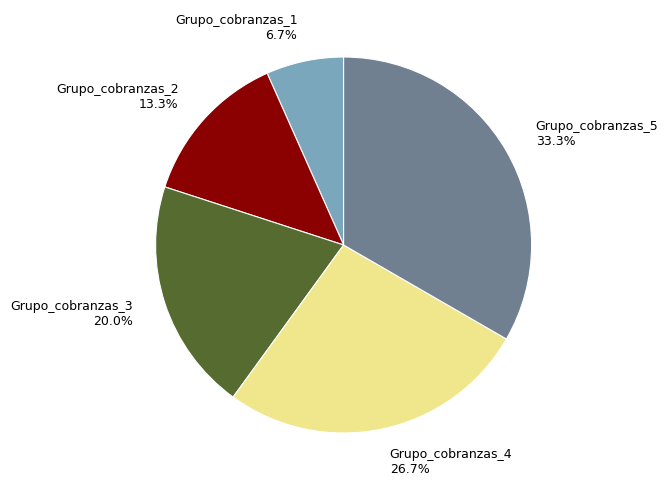

Which has a higher value, Grupo_cobranzas_1 or Grupo_cobranzas_5?

Grupo_cobranzas_5